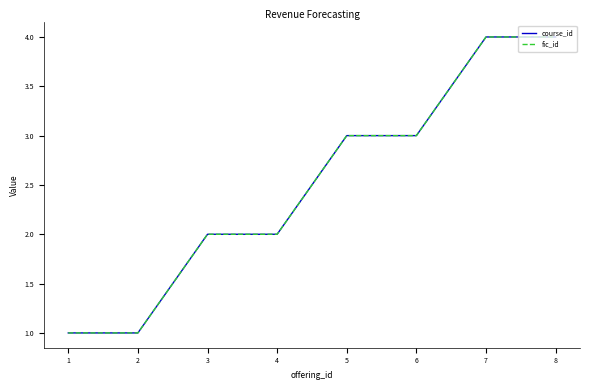

True or false: course_id has more than 2 interior local peaks.

False